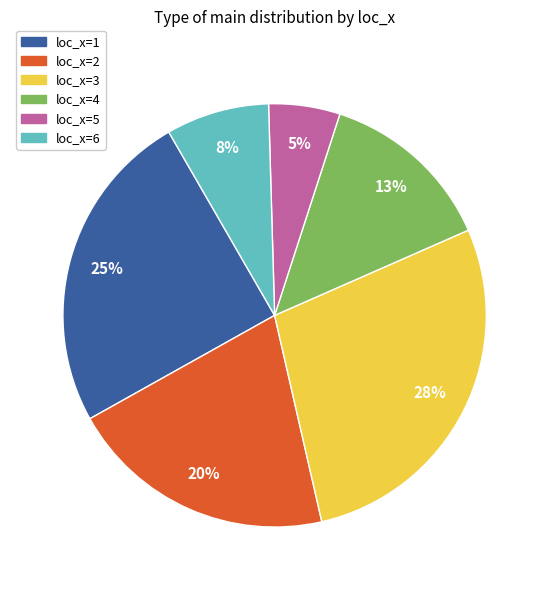

To the nearest percent, what is the combined percentage of loc_x=5 and loc_x=3?

33%